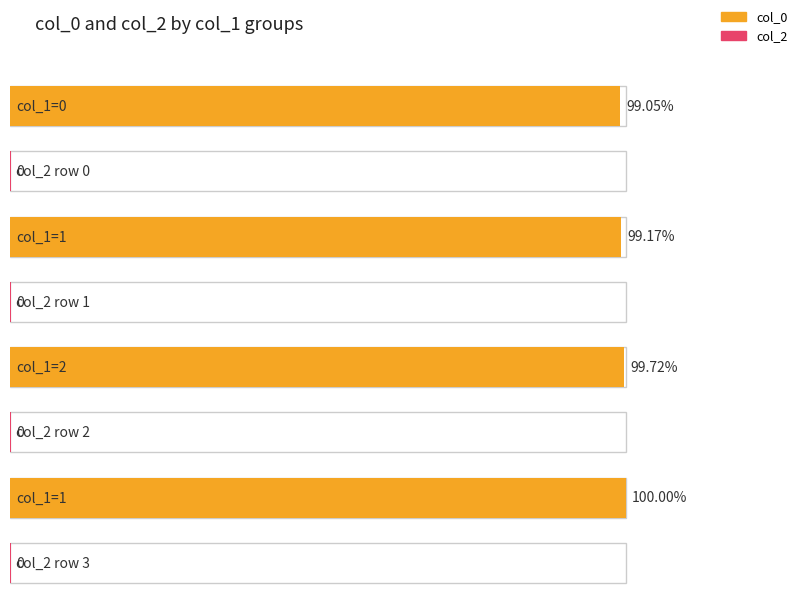

Reading left to right, what are all the values shown in this chart?

col_0: 1511886010	1513610453	1522104654	1526338119
col_2: 0	0	0	0